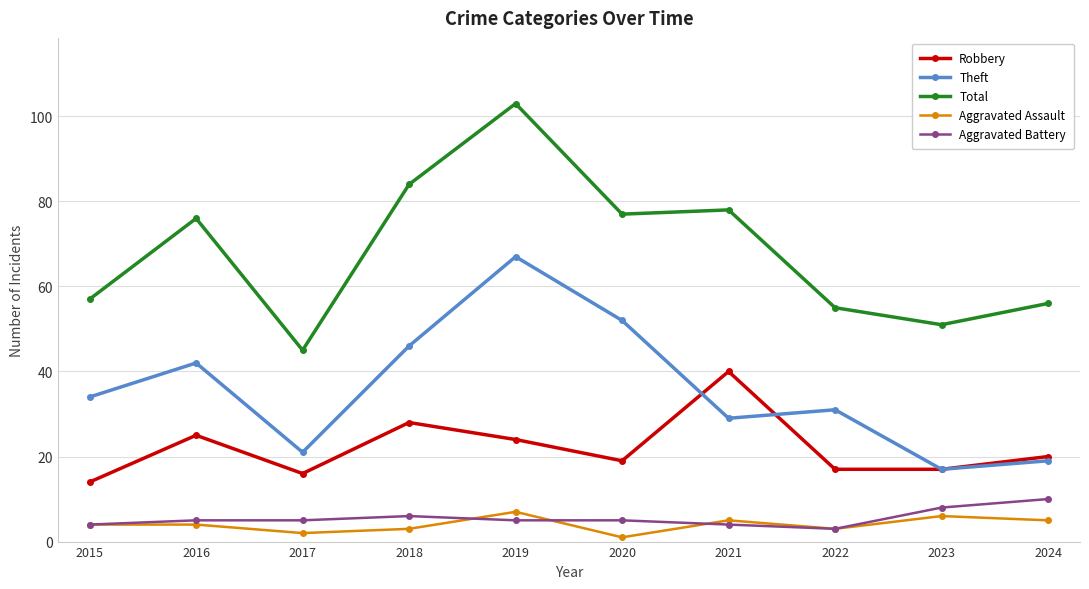

Does the chart display data point markers on the line(s)?

Yes